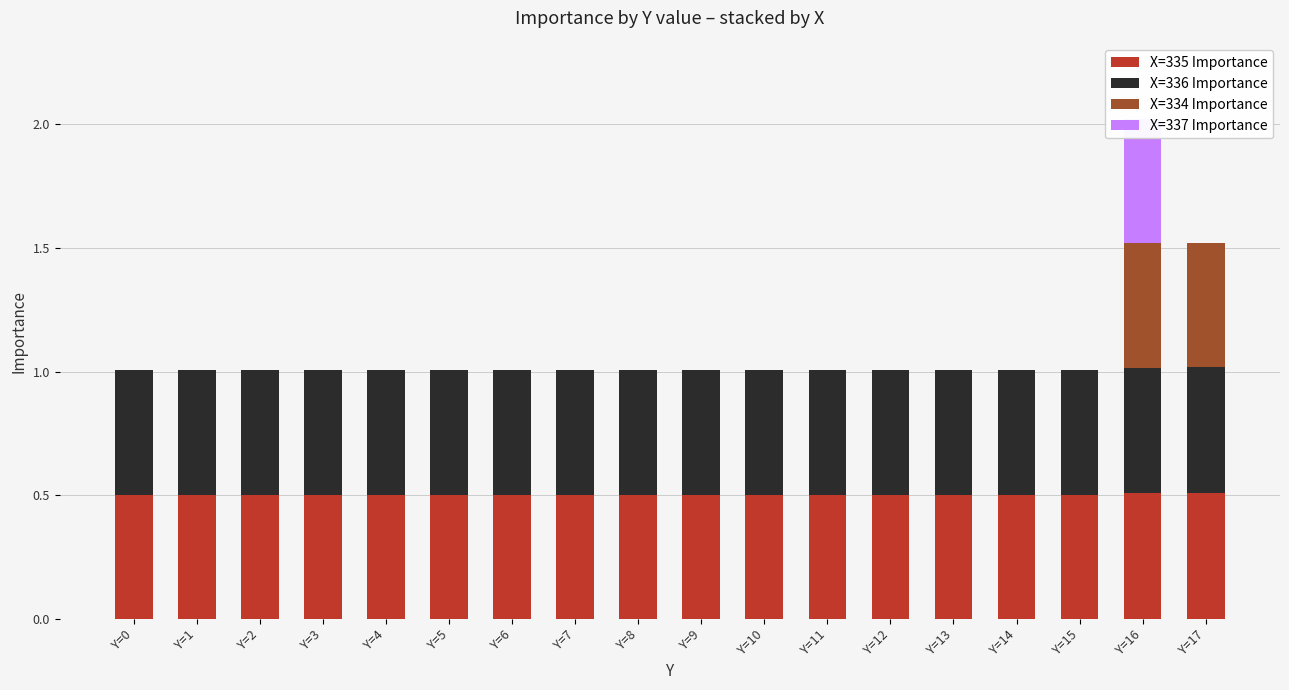

What is the greatest value displayed?

0.5